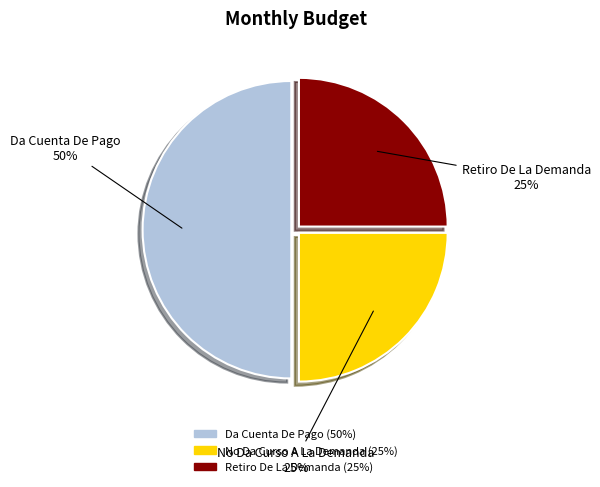

Which slice is the largest?

Da Cuenta De Pago